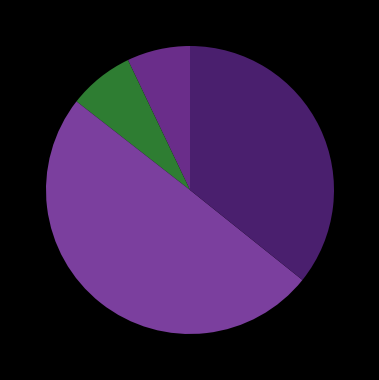

How many slices are in this pie chart?

4